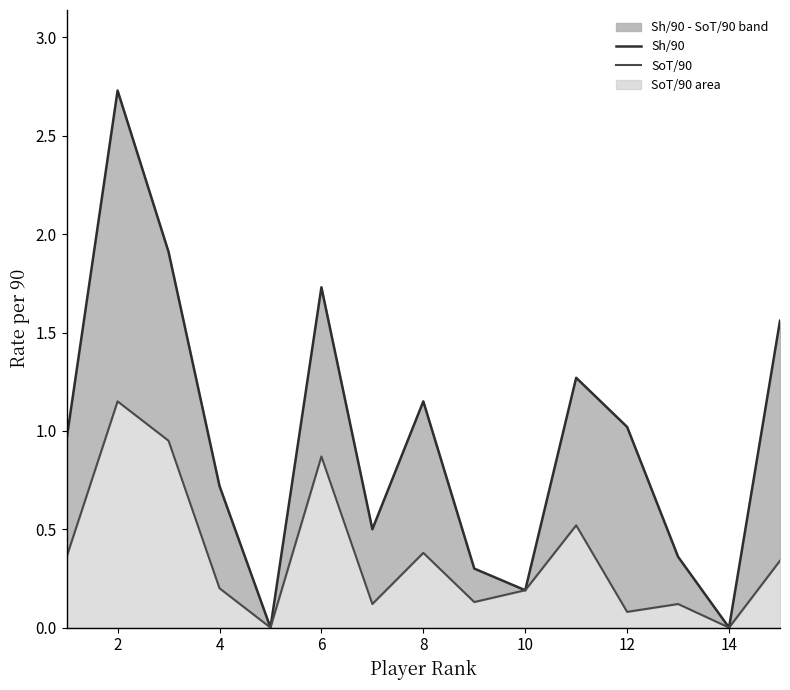

How many values in the SoT/90 series exceed 0?

13